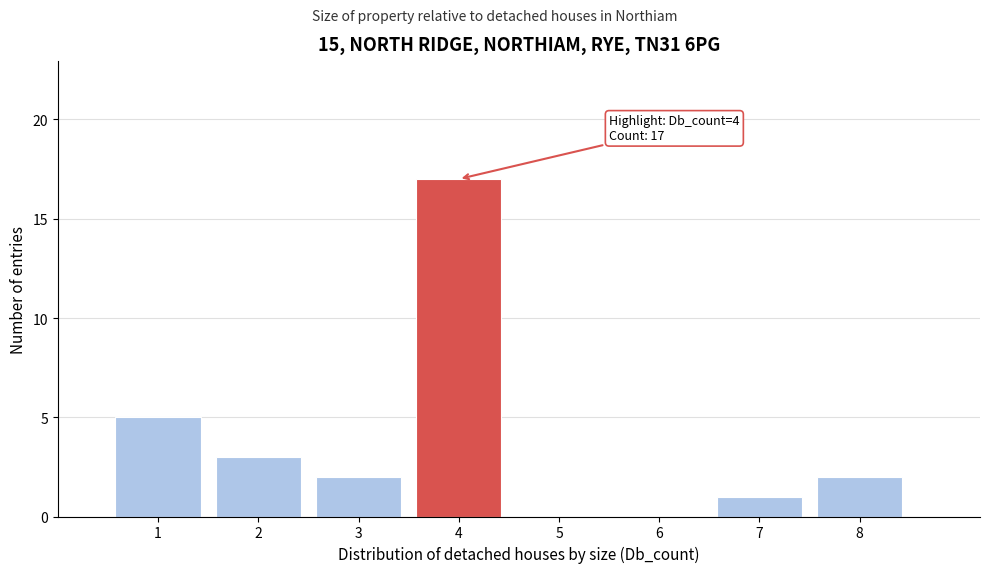

Which range on the x-axis has the tallest bar?

3.5 to 4.5